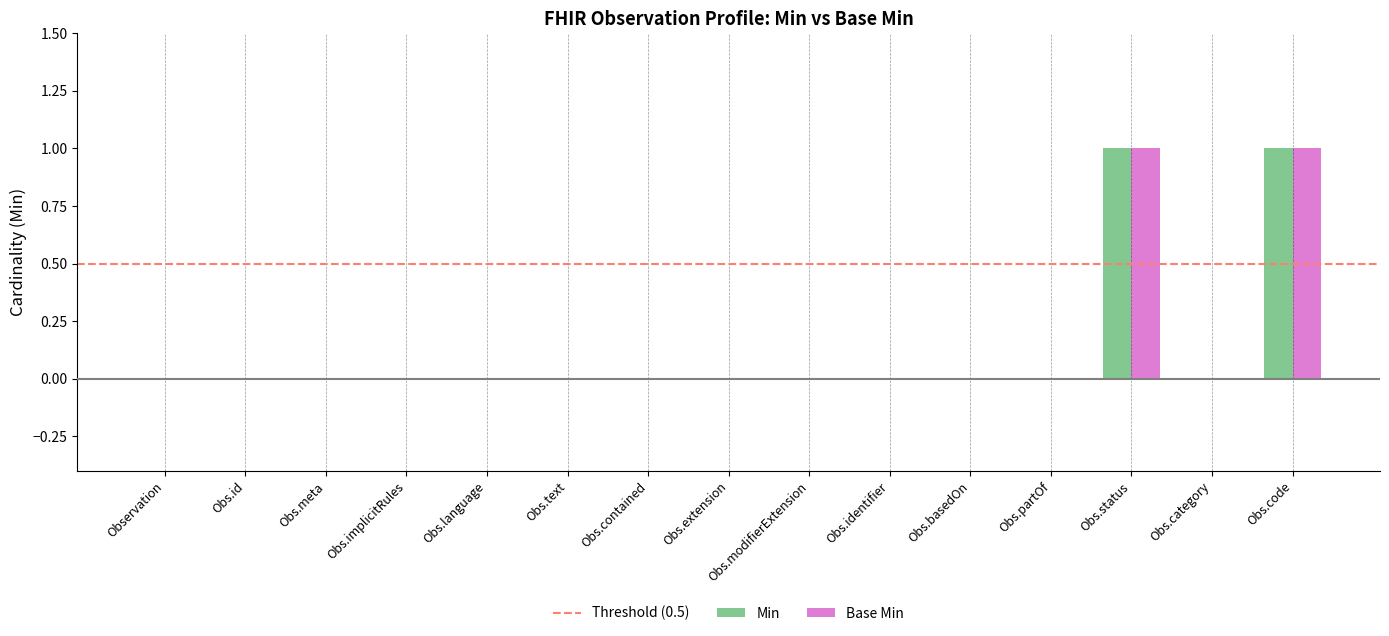

Is it true that Base Min equals 0 at Obs.id?

True